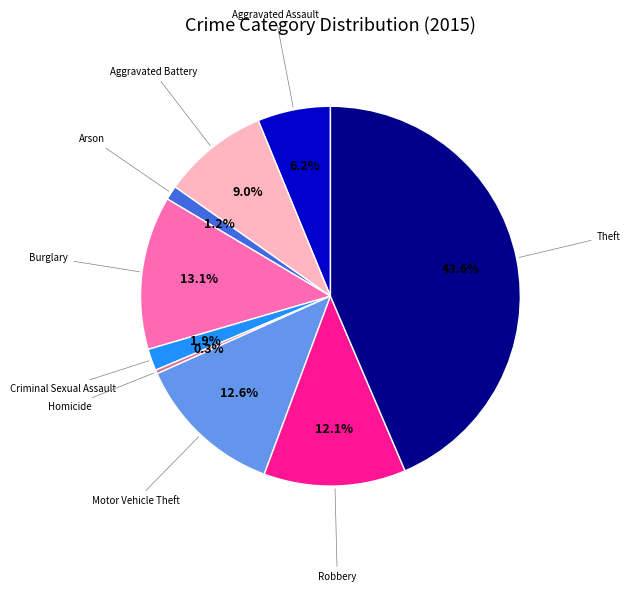

Is there a majority slice in this chart?

No